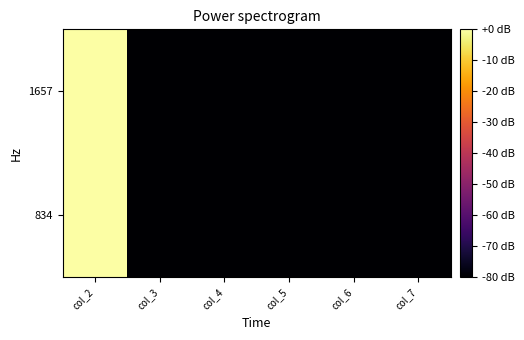

Which has a higher value, col_4 or col_2?

col_2